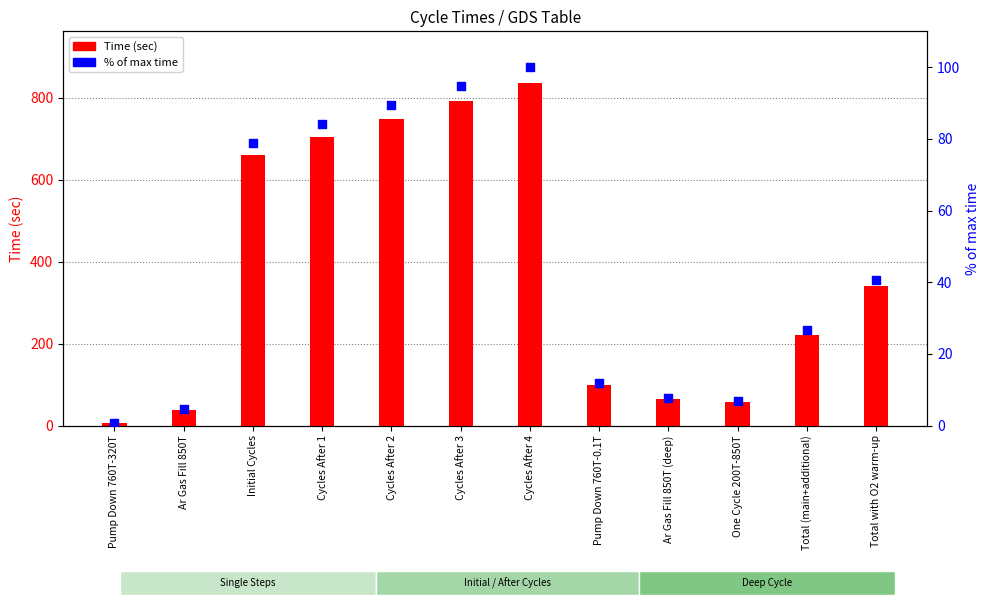

Is the value of Time (sec) at Total (main+additional) greater than the value of % of max time at Pump Down 760T-320T?

Yes